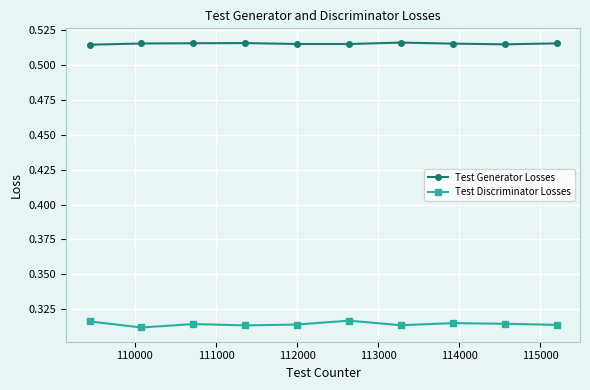

What is the sum of all Test Generator Losses values?

5.2